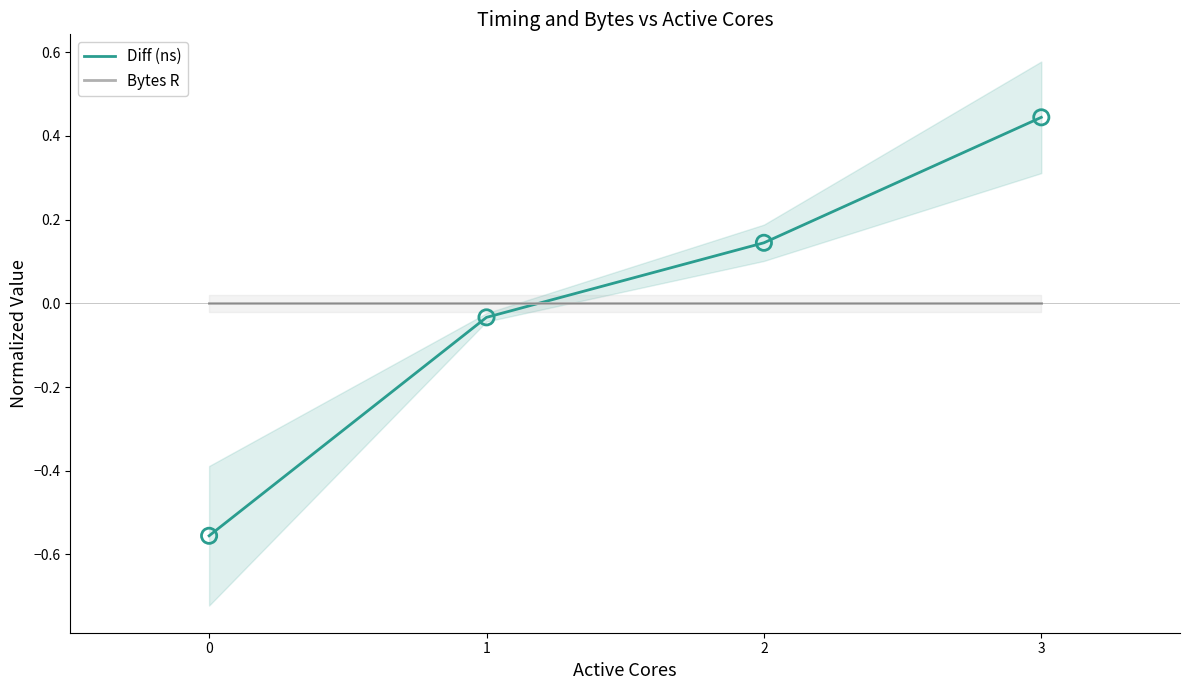

What is the total value across all series at 2?

0.1